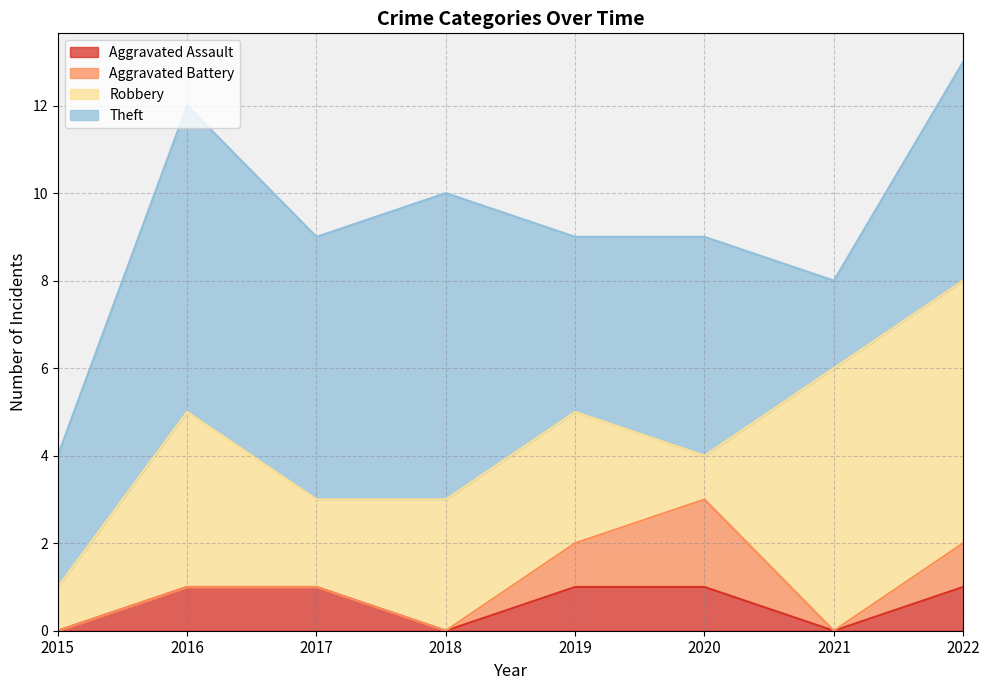

Where is Robbery nearest to the value 3?

2018